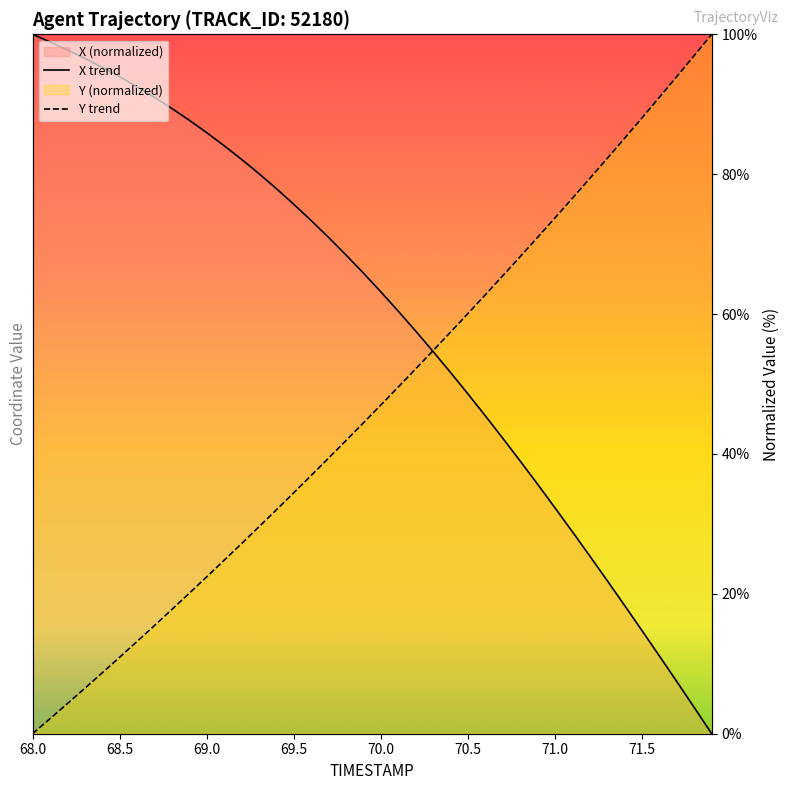

List the series in order of their overall mean, highest first.

X, Y